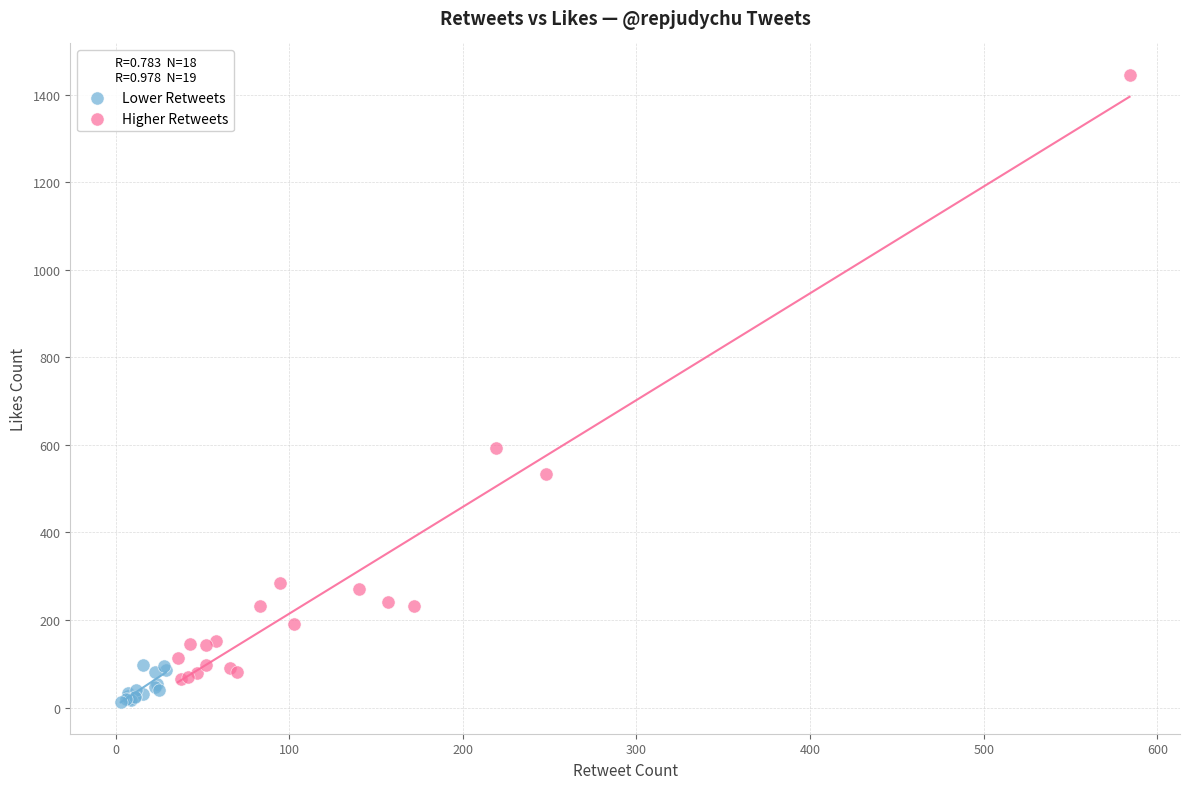

Which series has the largest Y range (max minus min)?

Higher Retweets